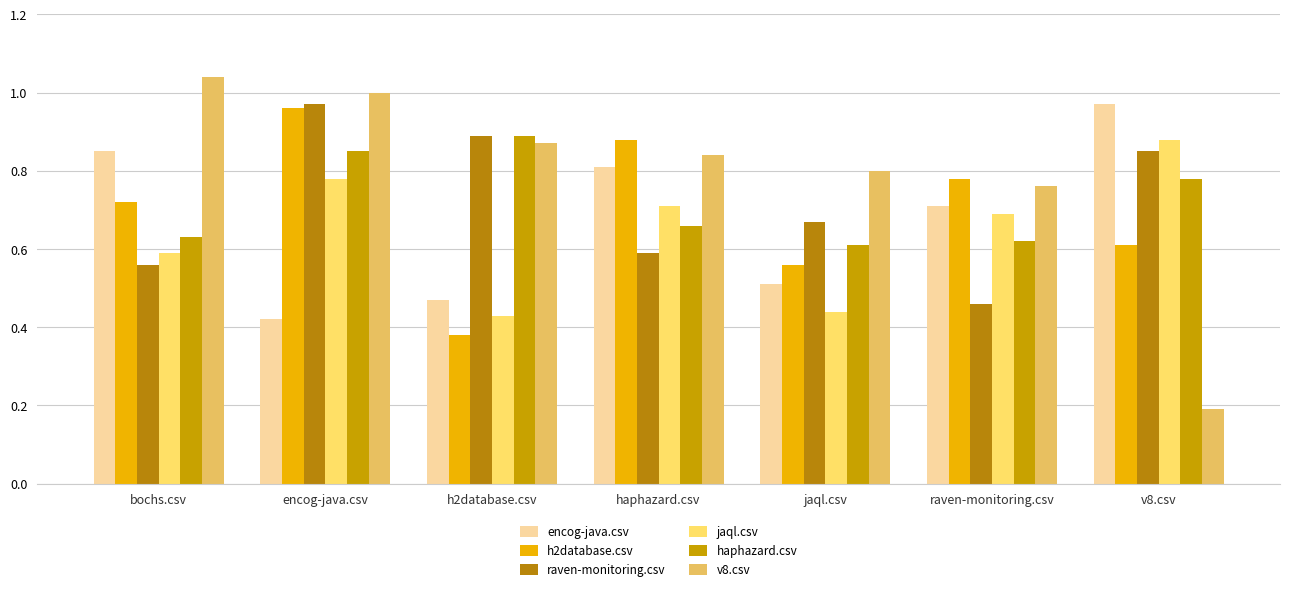

How many groups of bars are there?

7